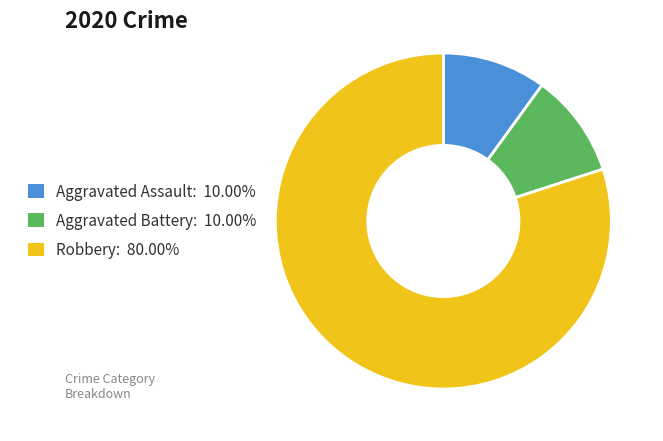

Is it true that Aggravated Assault is 21% of the pie?

False